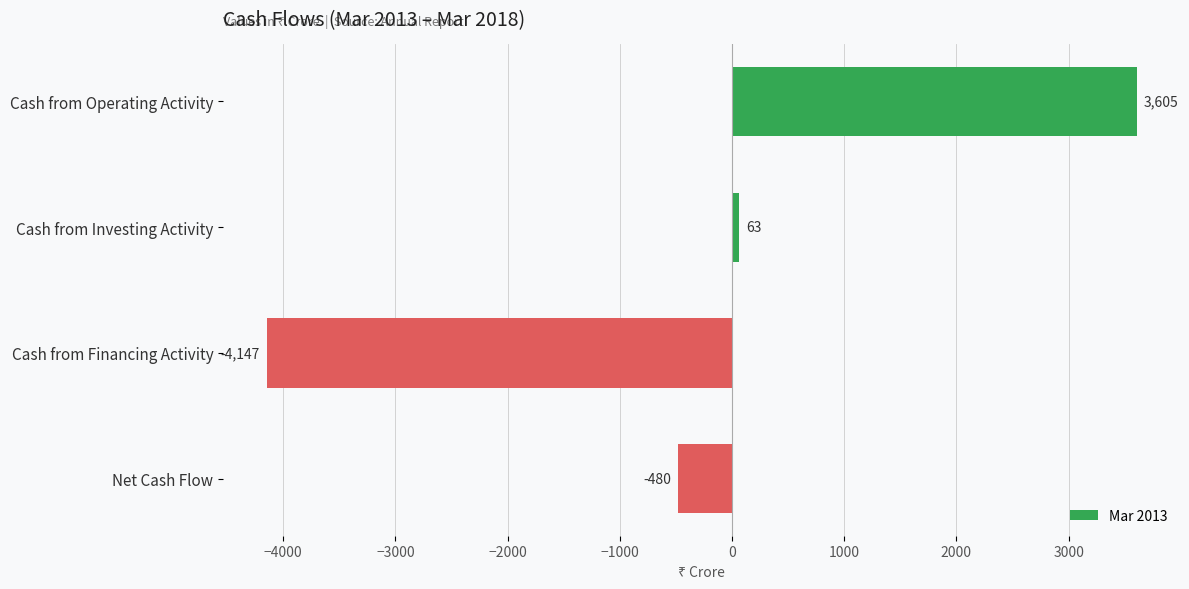

What is the smallest value displayed?

-4147